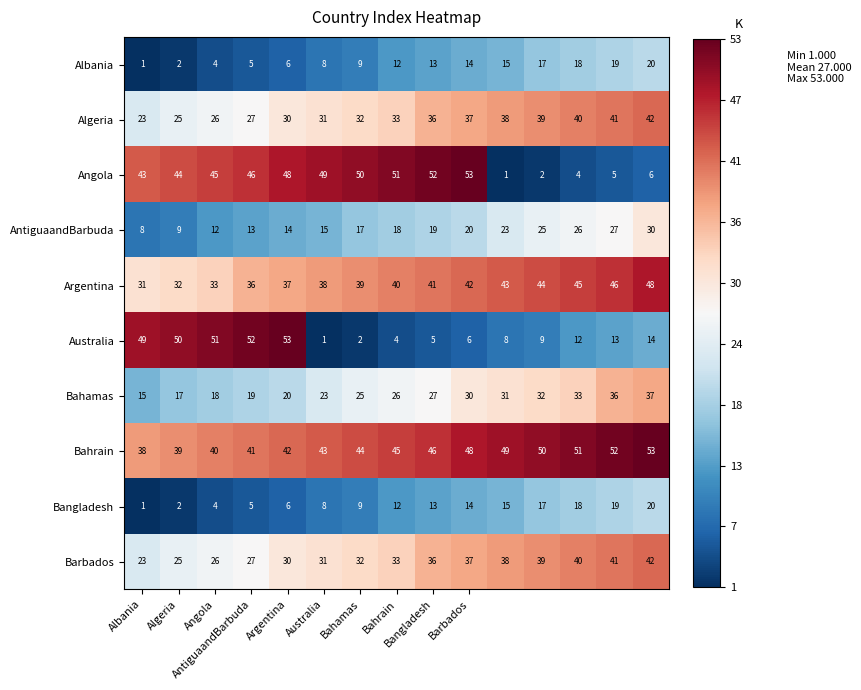

What is the greatest value displayed?

53